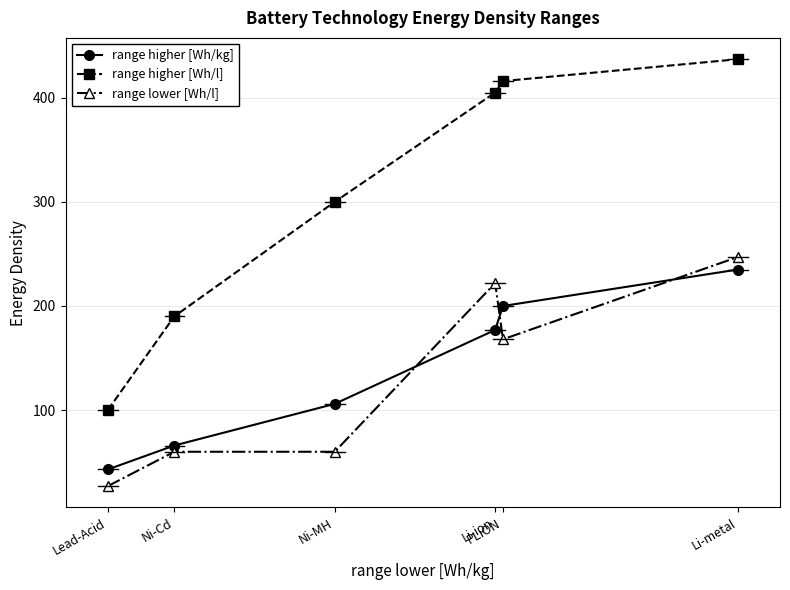

What is the label of the 3rd point from the right?

Li-ion